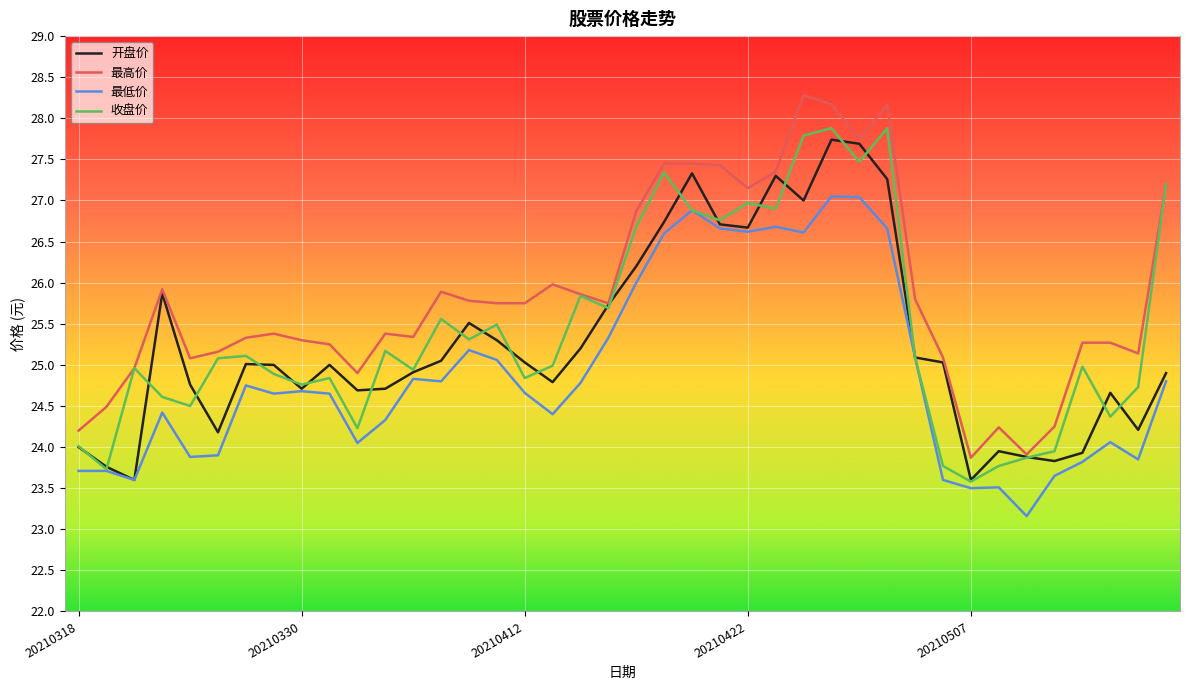

Which series has the largest total across all categories?

最高价